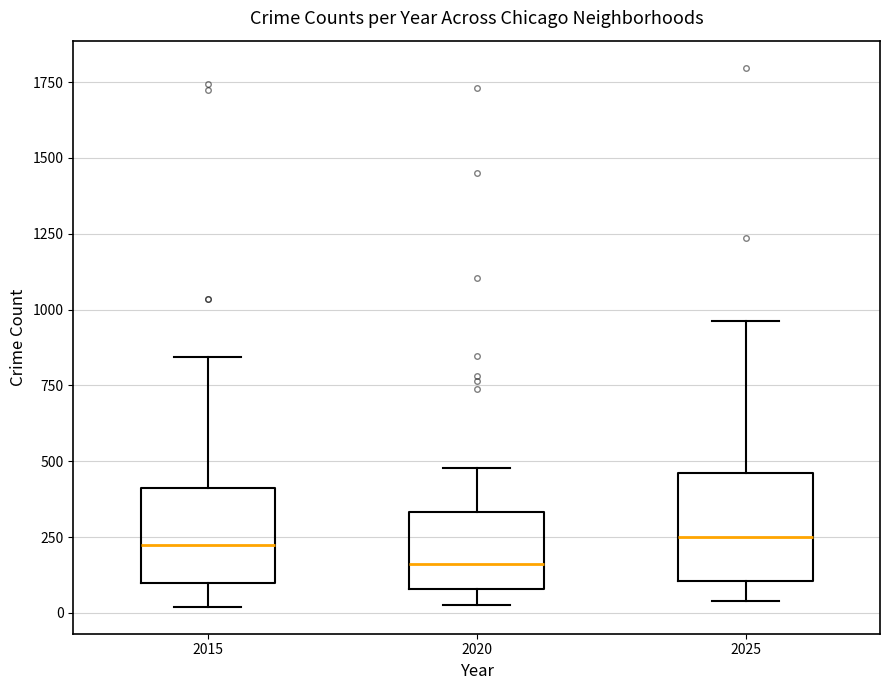

Where does the upper whisker of the box at x = 2015 end on the y-axis? The values are not printed on the chart, so give them approximately, as read against the axis.

850